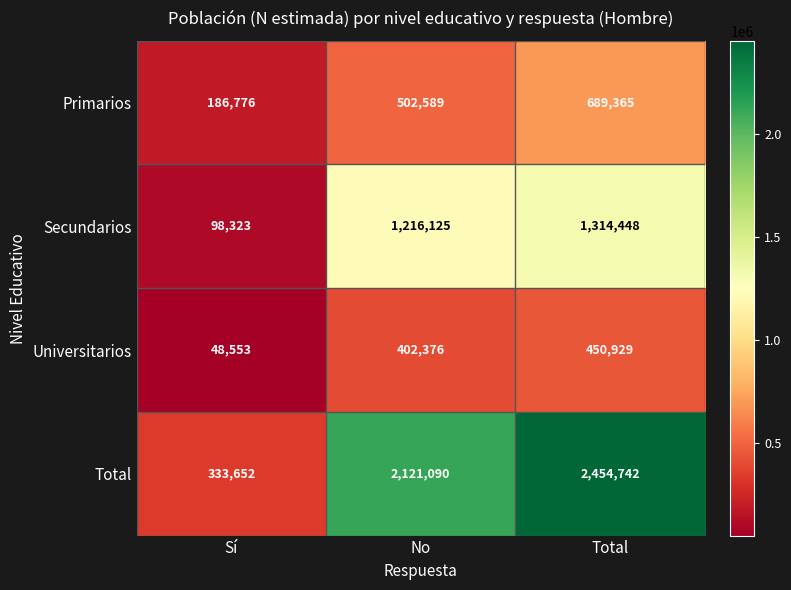

Which series has the largest total across all categories?

Total